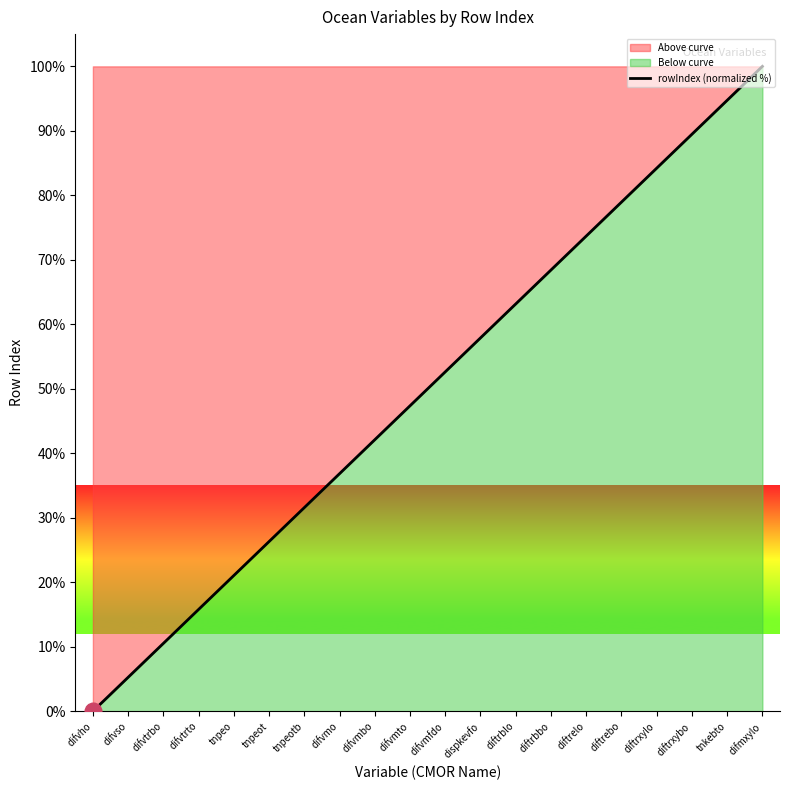

What is the maximum value shown in the chart?

100.0